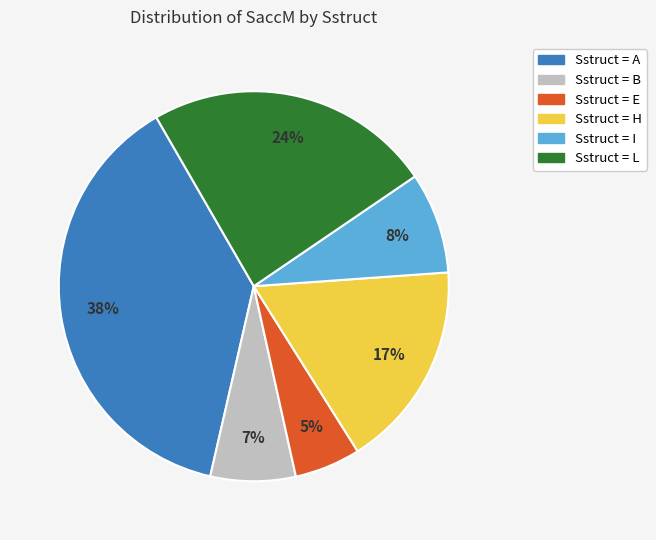

To the nearest percent, what is the average slice percentage?

17%